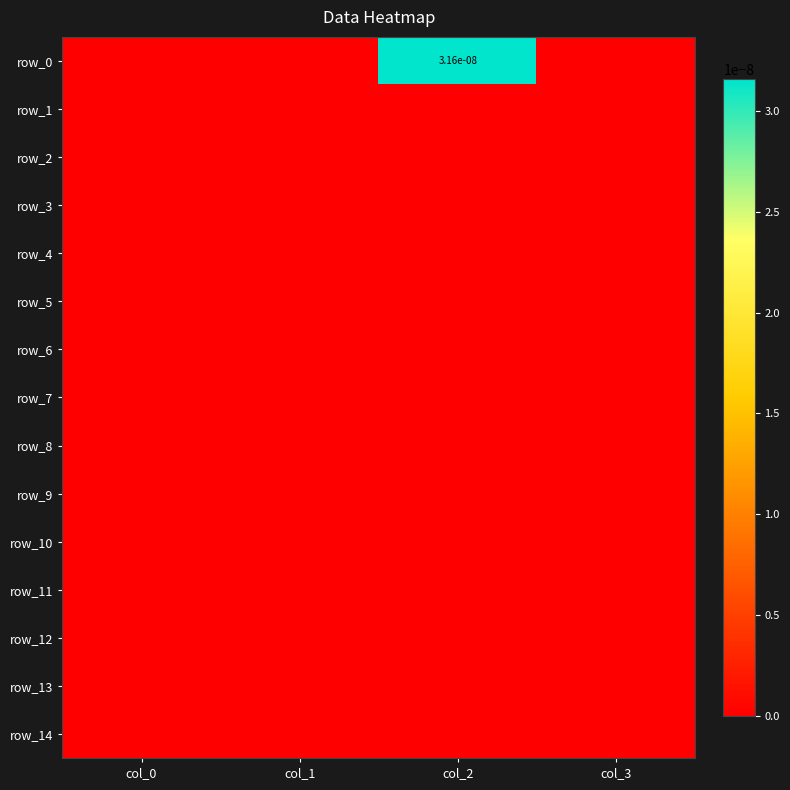

Where is row_13 nearest to the value 0?

col_0